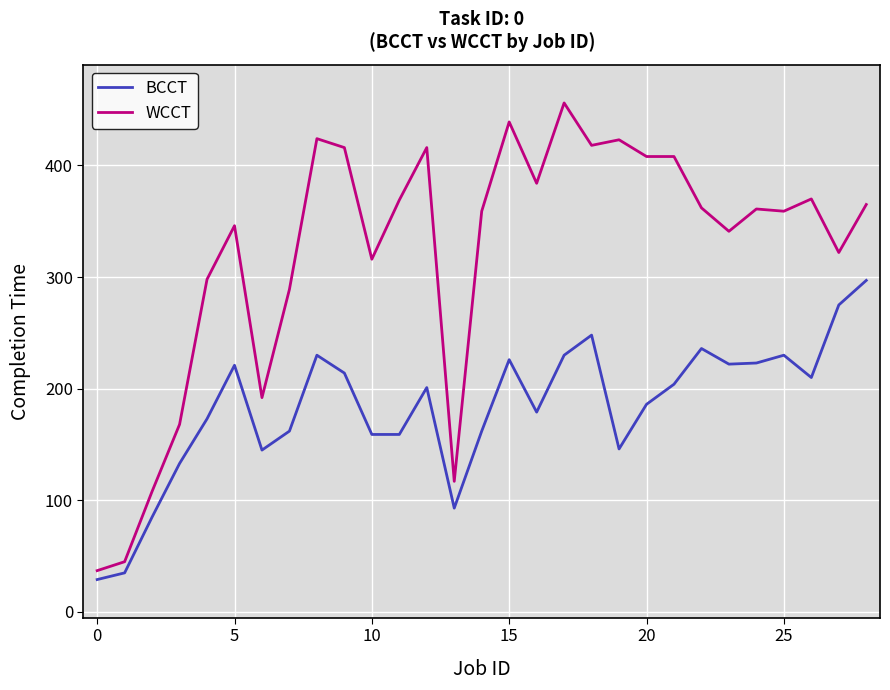

What is the difference between the maximum and minimum values in the WCCT series?

419